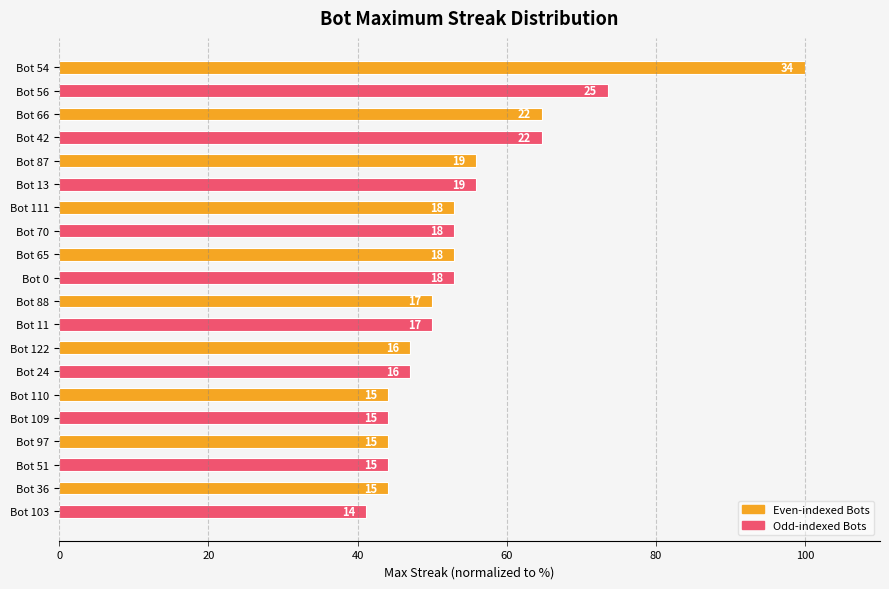

How many bars are there in total?

20